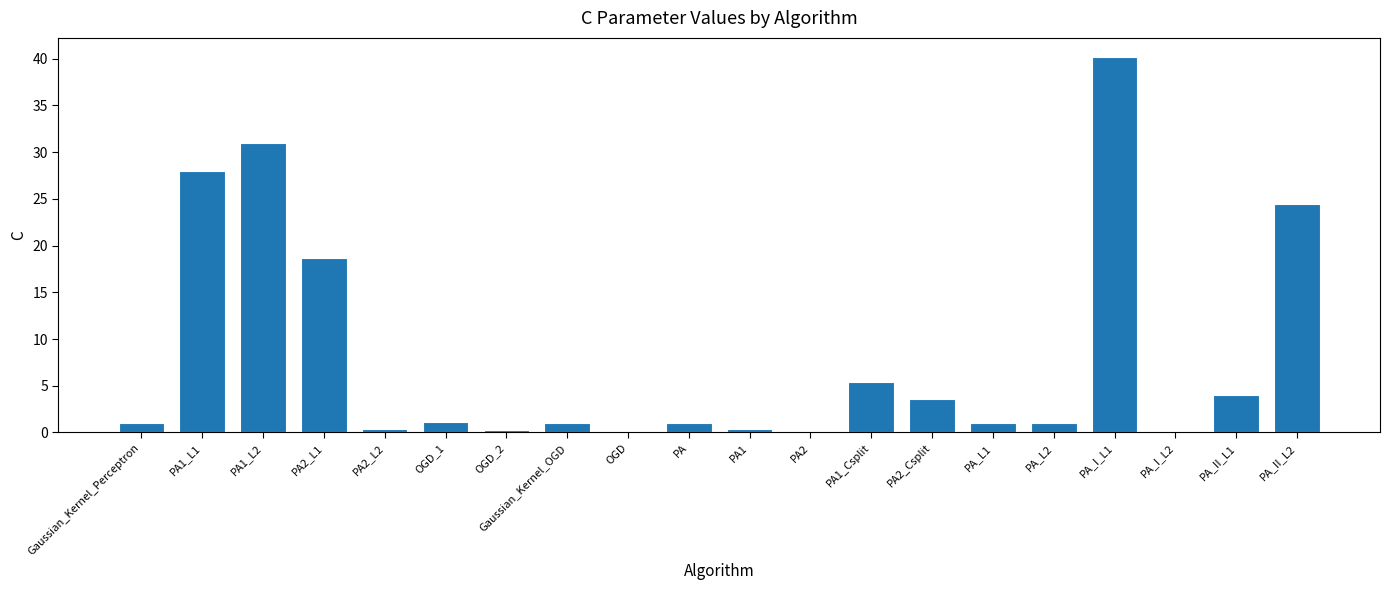

Are the bars horizontal?

No